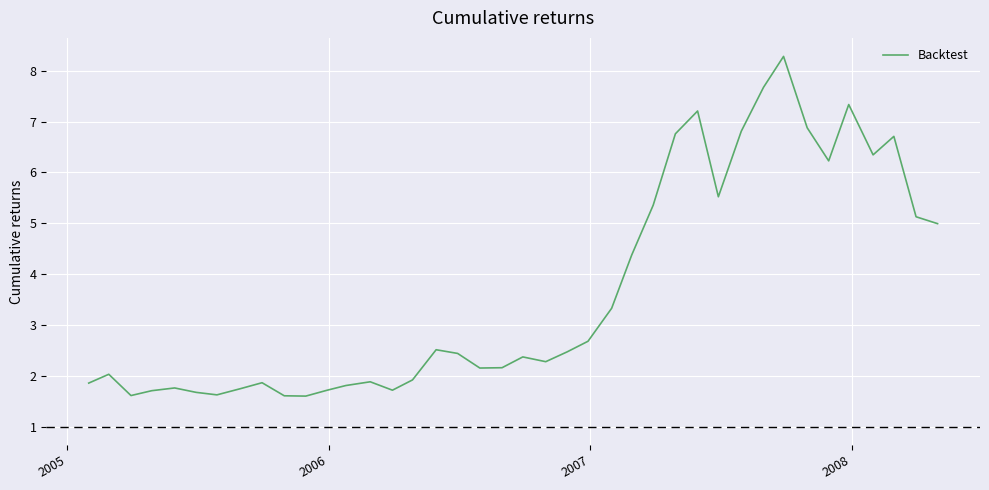

What is the maximum value shown in the chart?

8.3